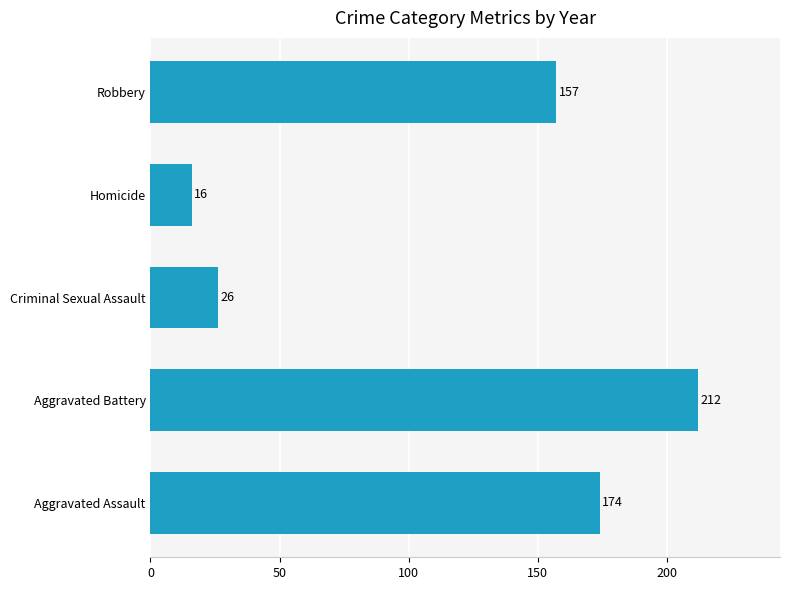

Is it true that the value at Aggravated Battery is 122?

False